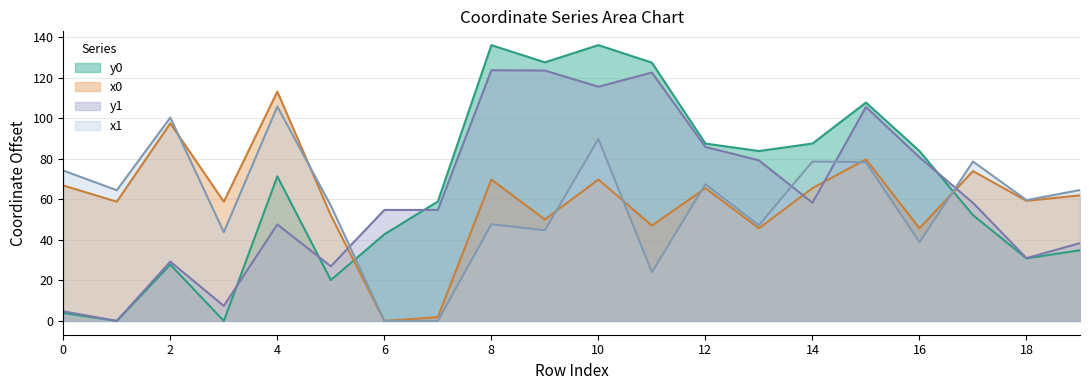

Which series changed the most between 2 and 4?

y0